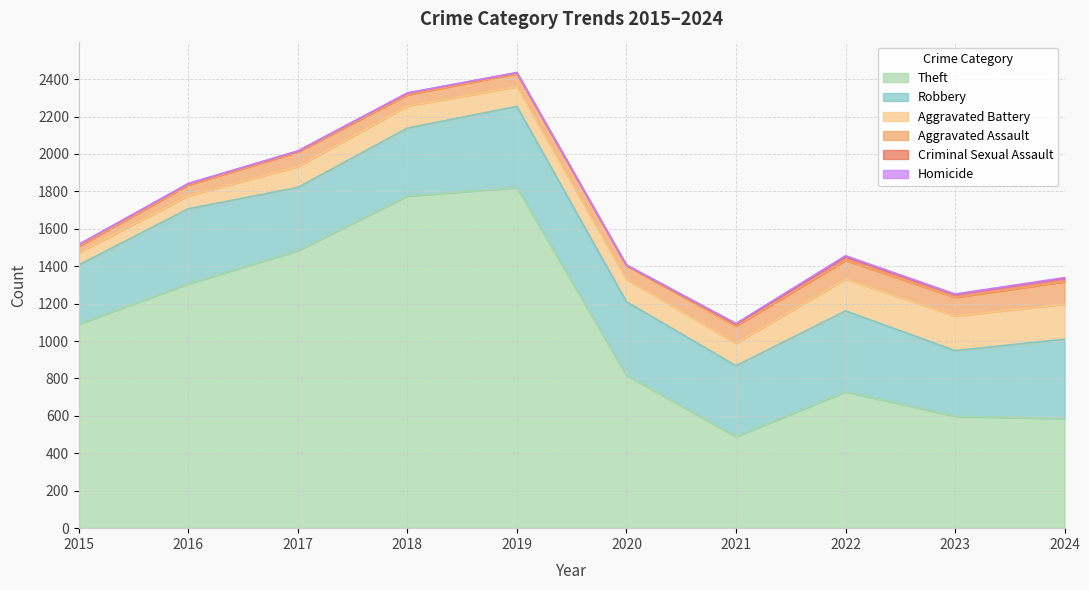

Reading left to right, what are all the values shown in this chart?

Theft: 1091	1306	1483	1775	1820	817	489	729	598	585
Robbery: 316	401	338	363	434	393	379	432	351	425
Aggravated Battery: 65	69	111	118	105	119	120	171	185	187
Aggravated Assault: 34	58	78	60	70	74	92	99	99	120
Criminal Sexual Assault: 10	7	5	9	5	2	10	20	16	19
Homicide: 0	1	1	1	1	2	4	5	2	3